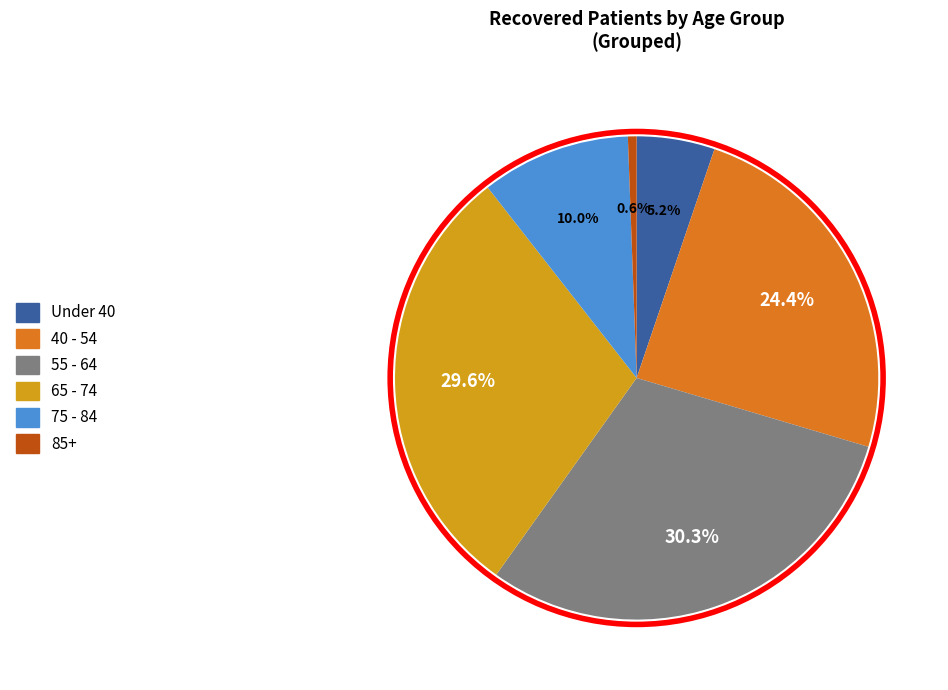

Is there any slice that represents more than half of the pie?

No